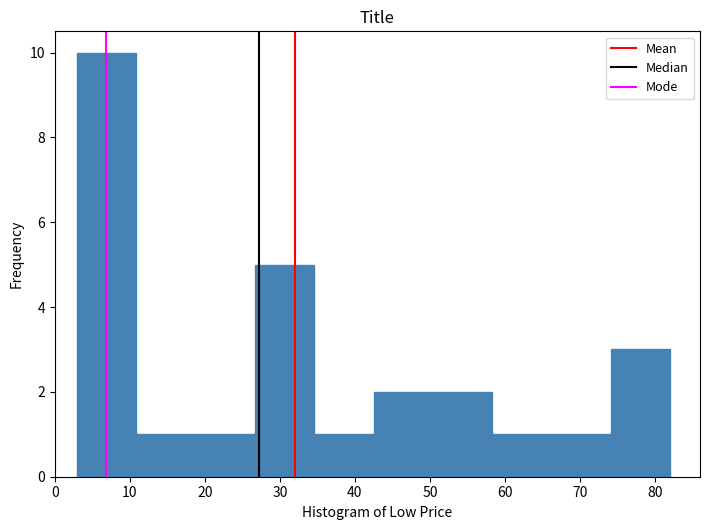

Which range on the x-axis has the tallest bar?

3 to 11